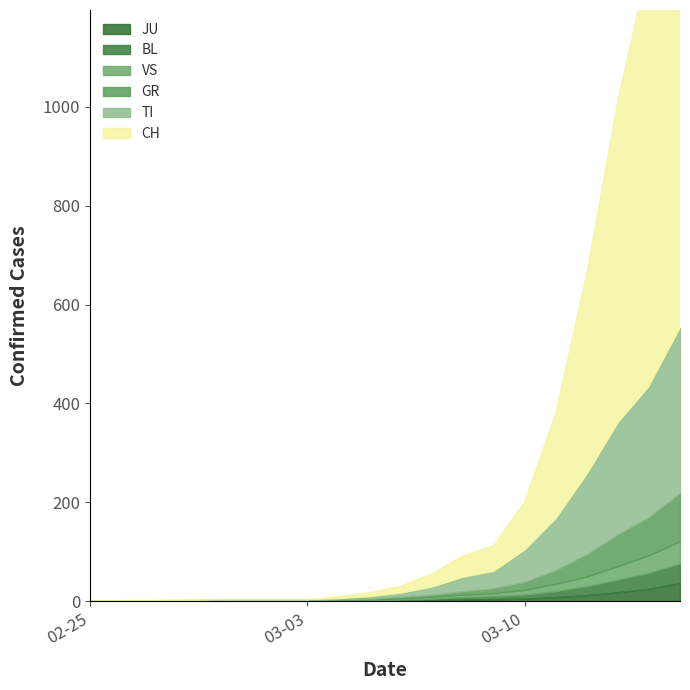

List the labels in order of JU value, largest first.

2020-03-15, 2020-03-14, 2020-03-13, 2020-03-12, 2020-03-11, 2020-03-10, 2020-03-09, 2020-03-08, 2020-03-07, 2020-03-06, 2020-02-25, 2020-02-26, 2020-02-27, 2020-02-28, 2020-02-29, 2020-03-01, 2020-03-02, 2020-03-03, 2020-03-04, 2020-03-05